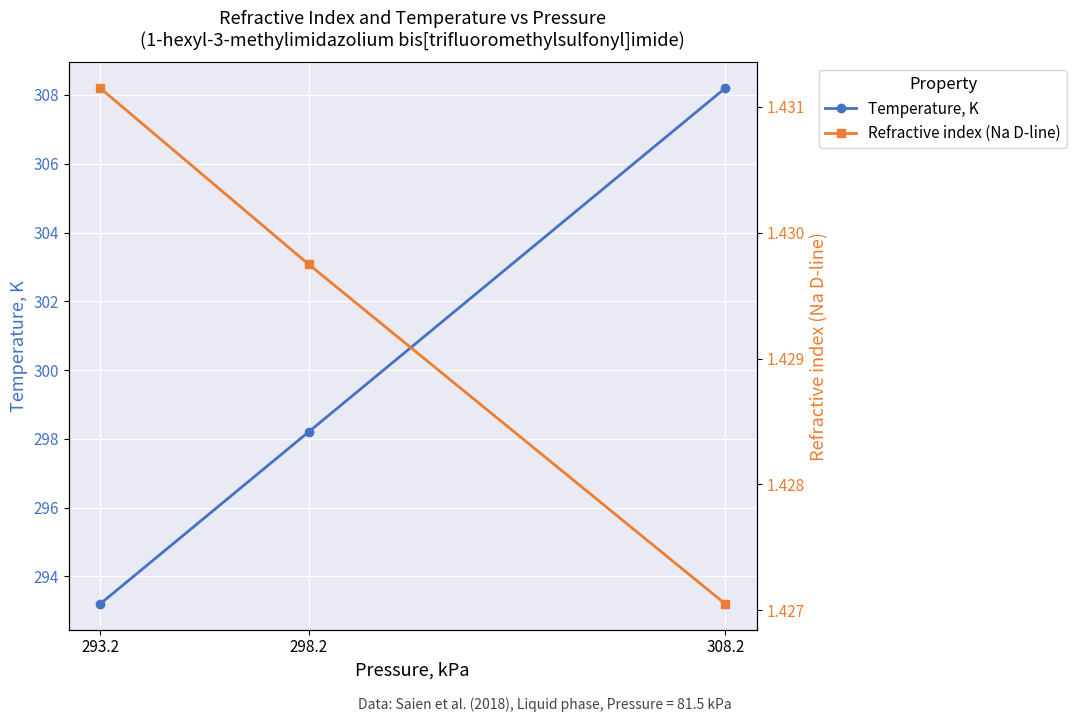

List the labels in order of Temperature, K value, smallest first.

293.2, 298.2, 308.2